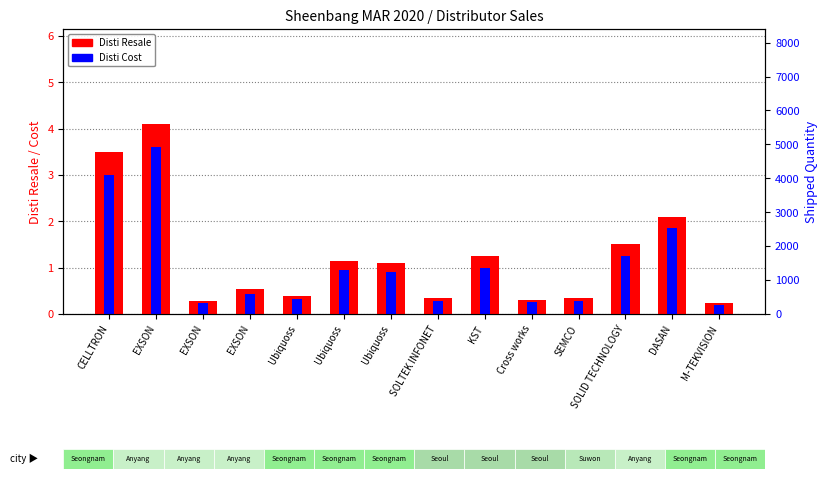

What is the label of the 10th bar from the left?

Cross works